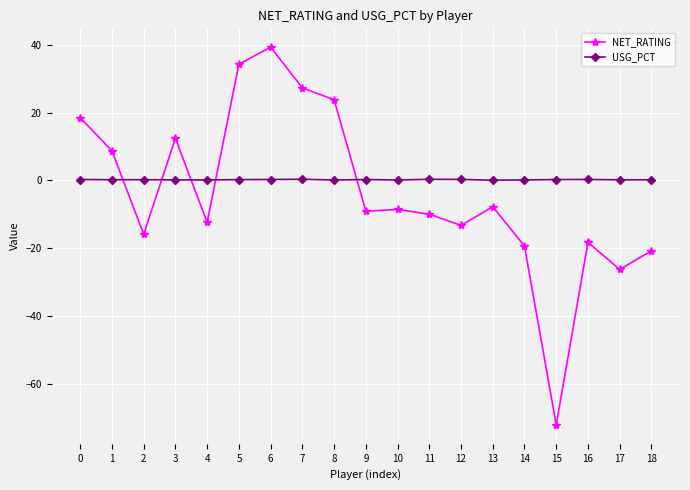

Is the value of USG_PCT at 13 greater than the value of NET_RATING at 2?

Yes